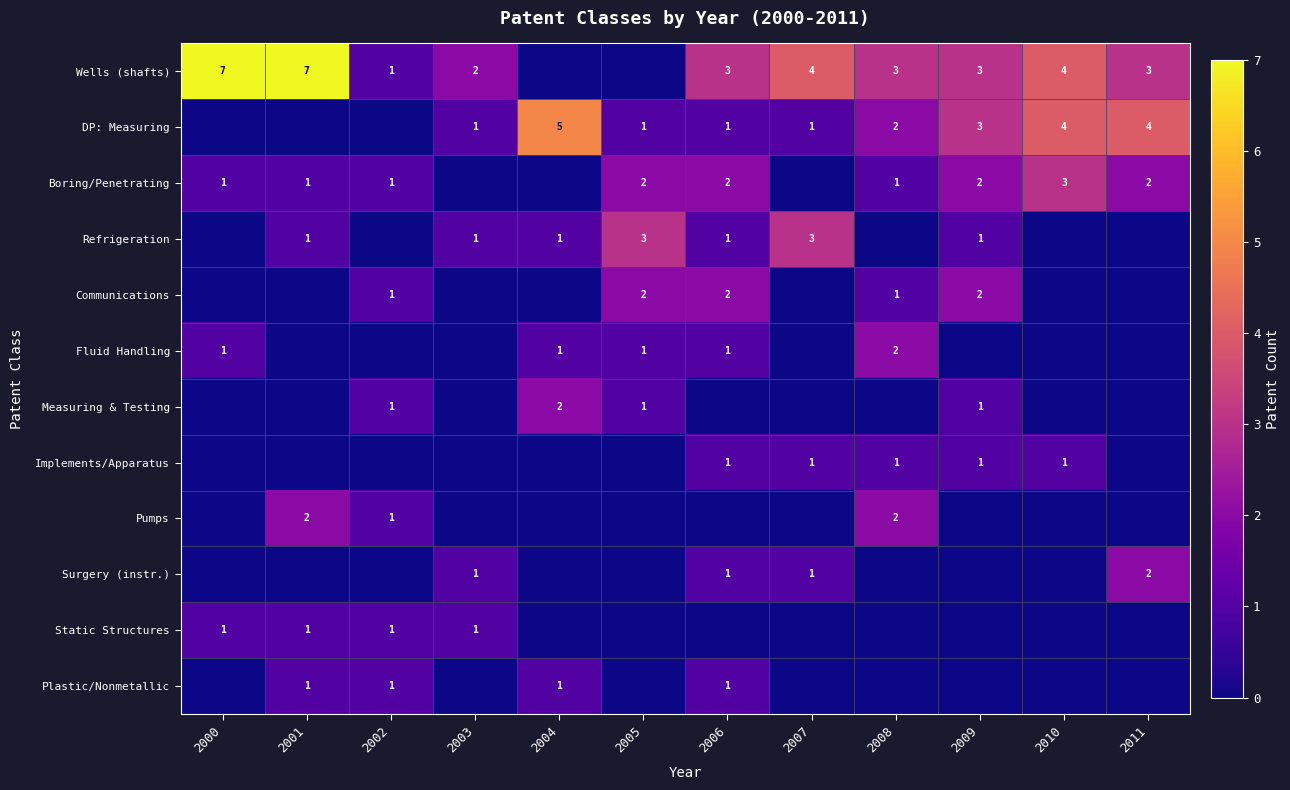

The value of Fluid Handling at 2005 is 1. True or false?

True